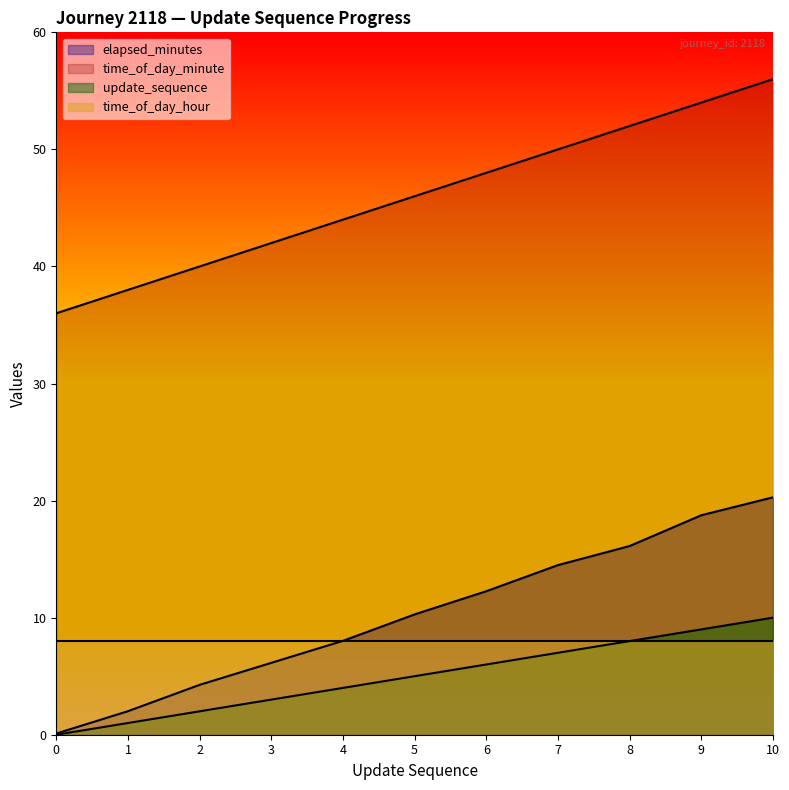

True or false: elapsed_minutes and time_of_day_minute intersect in this chart.

False